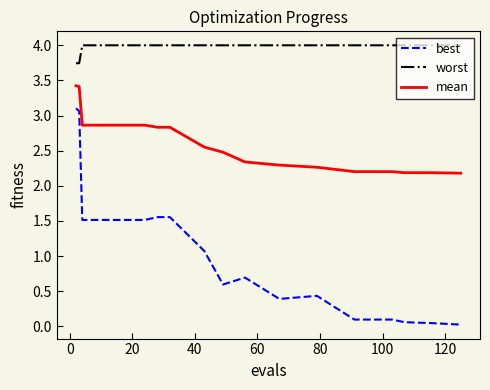

Is this an area chart (filled region under the line)?

No